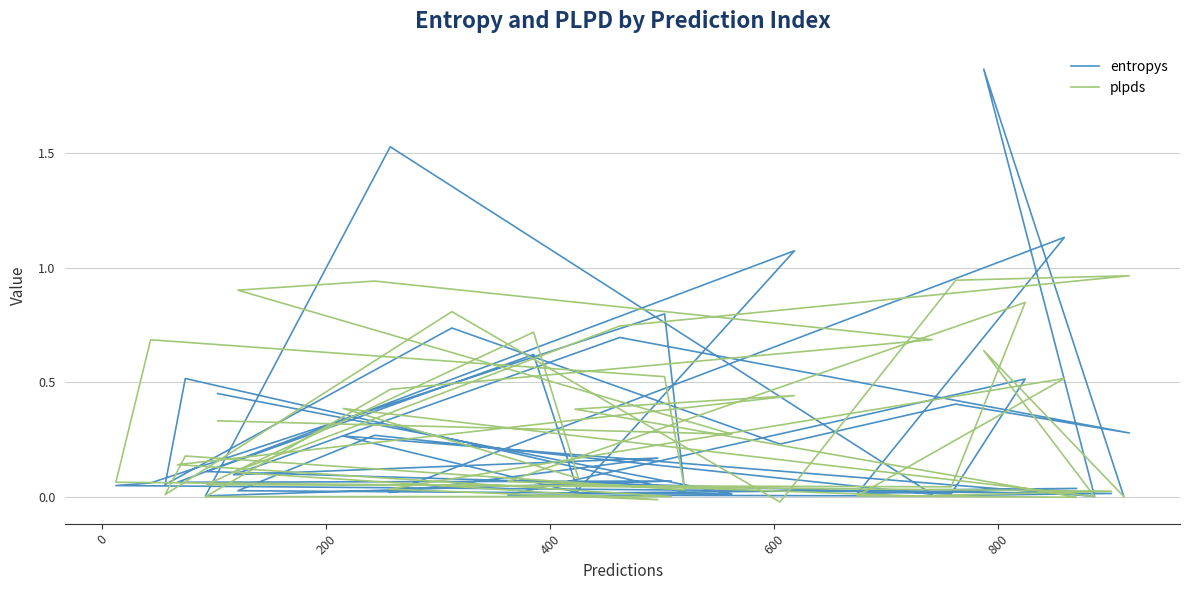

What is the average value of the plpds series?

0.3